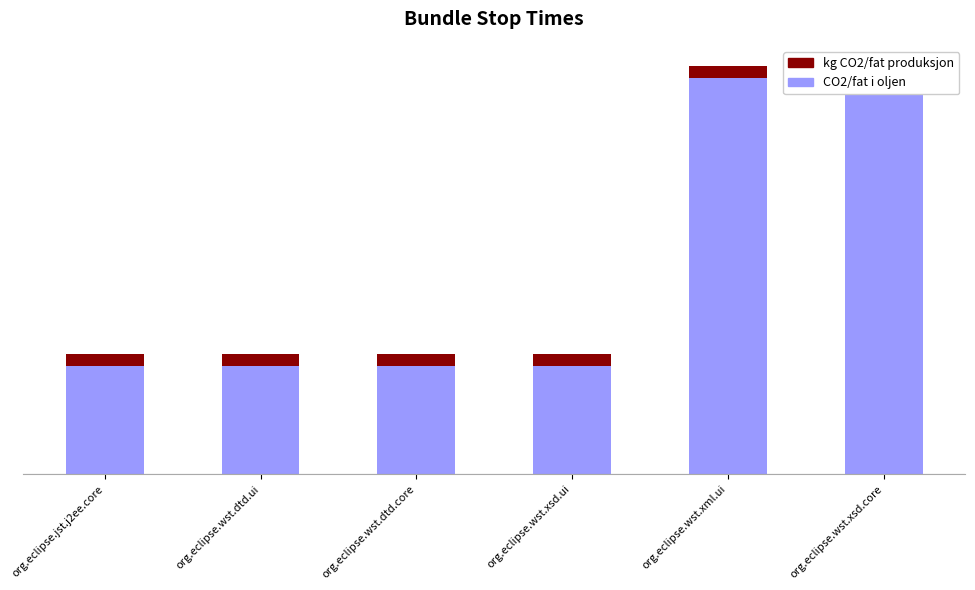

Rank the series by their average value, from lowest to highest.

kg CO2/fat produksjon, CO2/fat i oljen